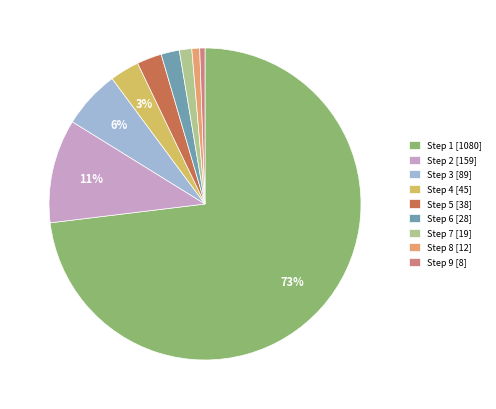

How many segments does this pie chart have?

9